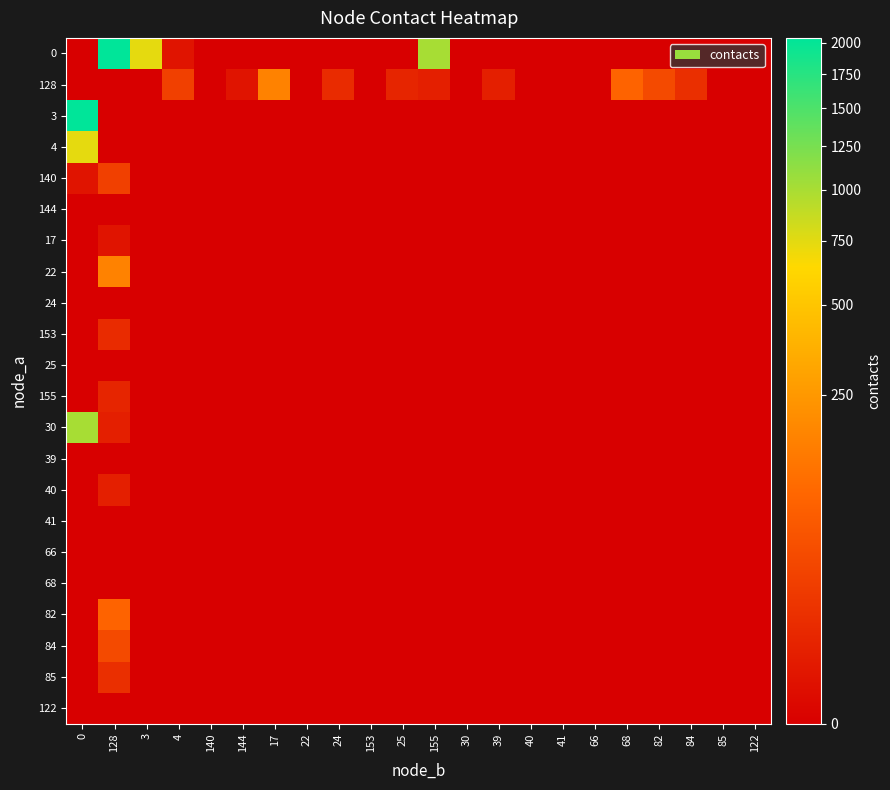

At 85, list the series in order from smallest to largest.

0, 128, 3, 4, 140, 144, 17, 22, 24, 153, 25, 155, 30, 39, 40, 41, 66, 68, 82, 84, 85, 122